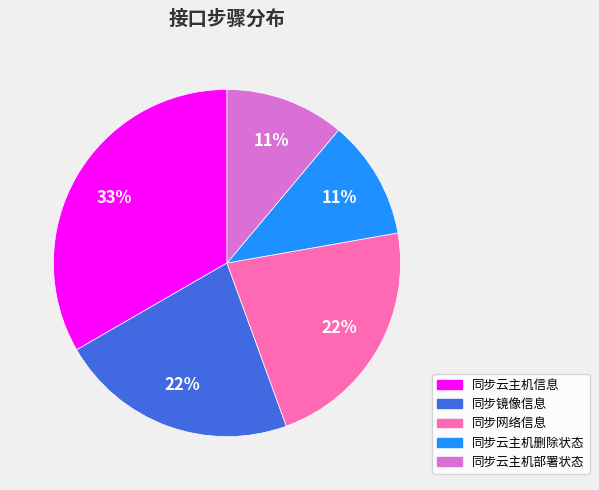

Is it true that 同步云主机删除状态 is 11% of the pie?

True